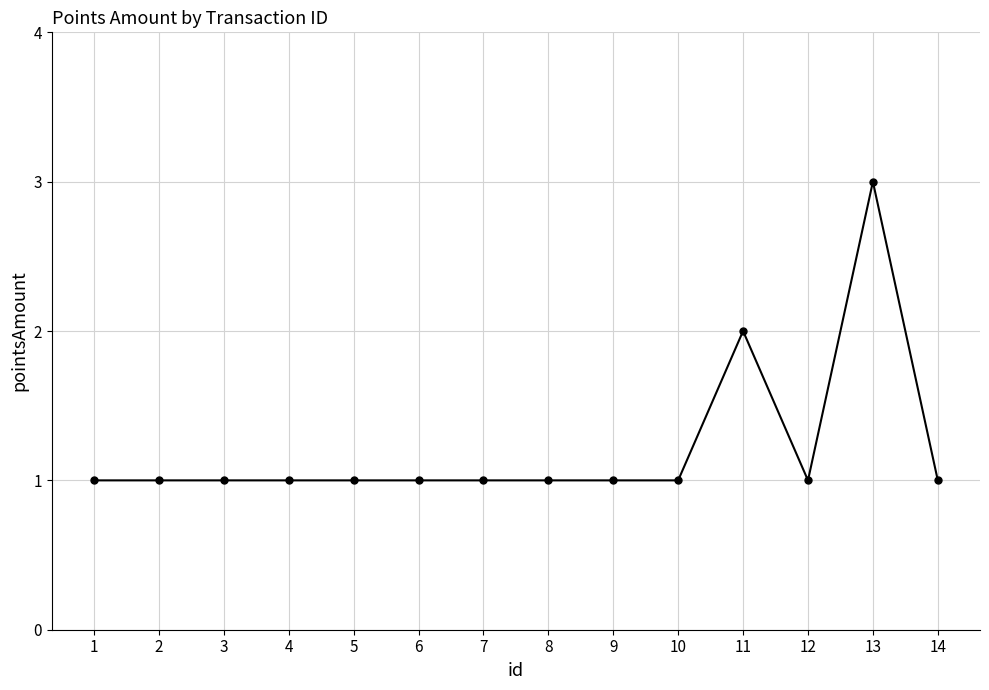

True or false: there are more than 1 points higher than both neighbors.

True